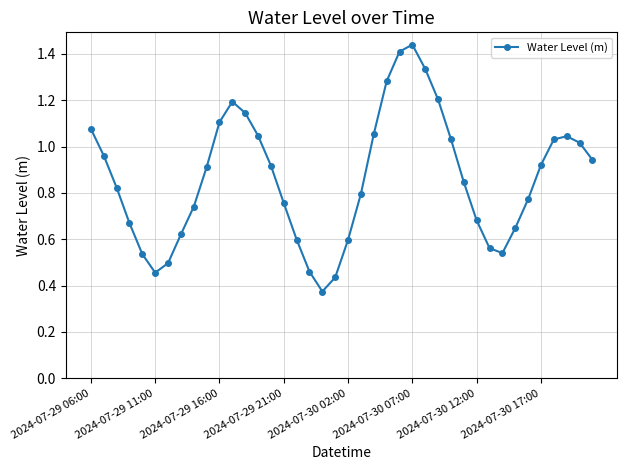

Does the chart display data point markers on the line(s)?

Yes